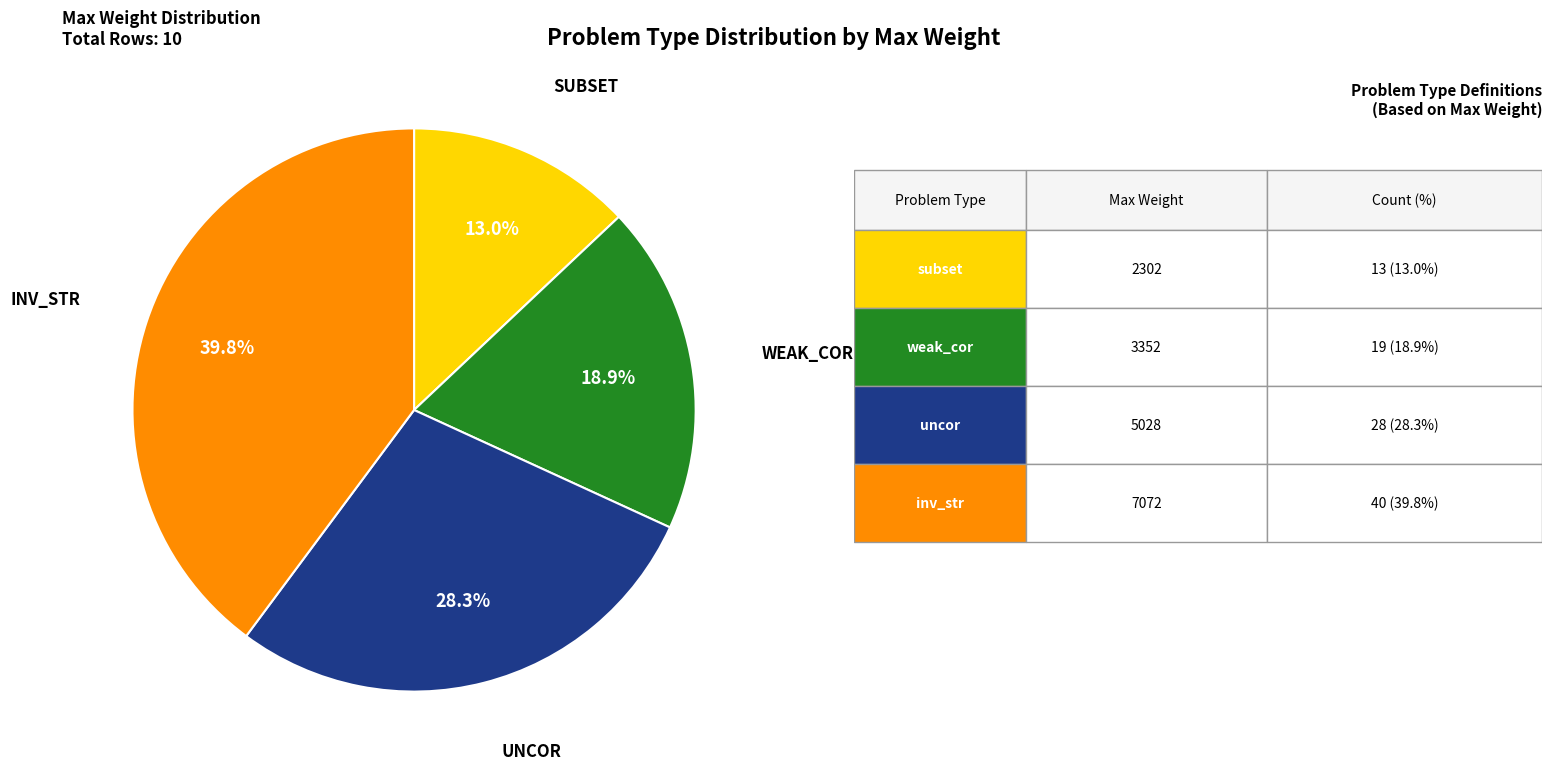

Does any single category account for the majority?

No